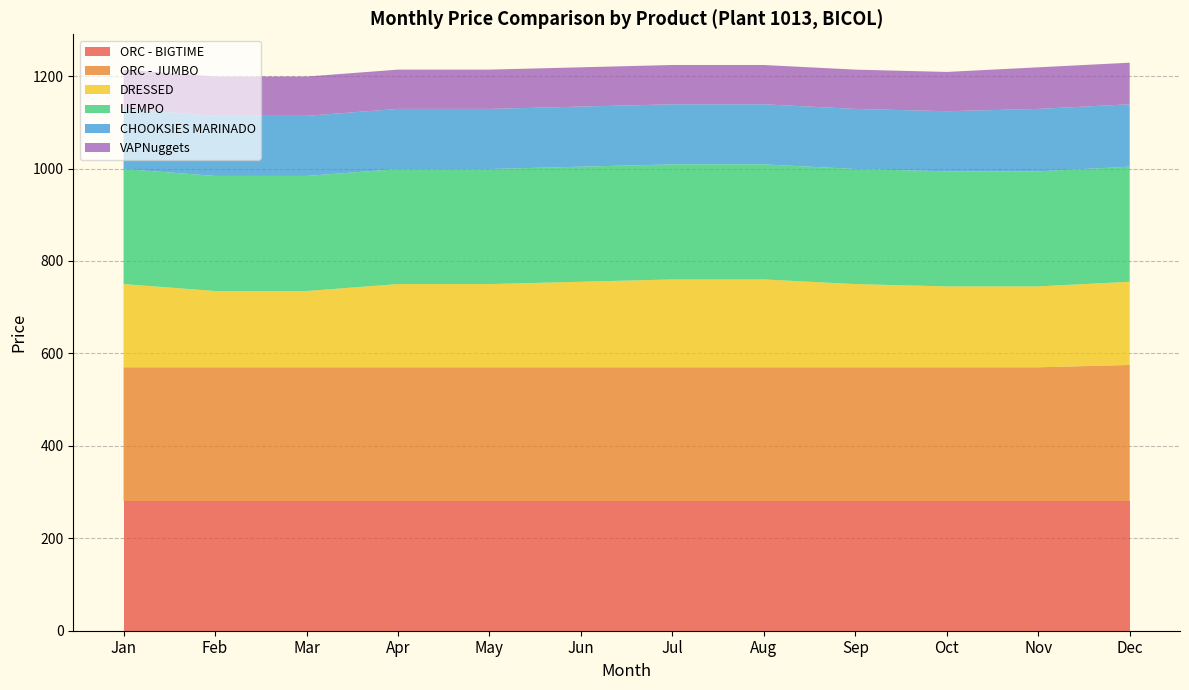

Reading left to right, list all the values displayed in this chart.

ORC - BIGTIME: 280	280	280	280	280	280	280	280	280	280	280	280
ORC - JUMBO: 290	290	290	290	290	290	290	290	290	290	290	295
DRESSED: 180	165	165	180	180	185	190	190	180	175	175	180
LIEMPO: 249	249	249	249	249	249	249	249	249	249	249	249
CHOOKSIES MARINADO: 130	130	130	130	130	130	130	130	130	130	135	135
VAPNuggets: 85	85	85	85	85	85	85	85	85	85	90	90